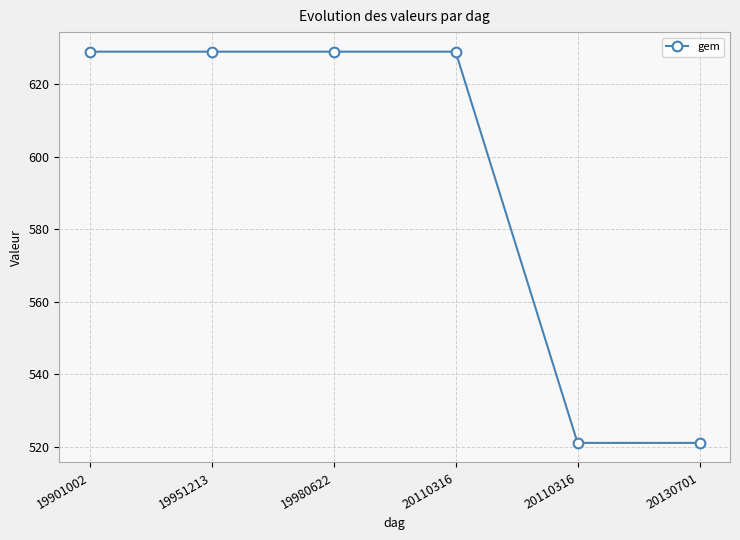

What is the value of the 6th point from the left?

521